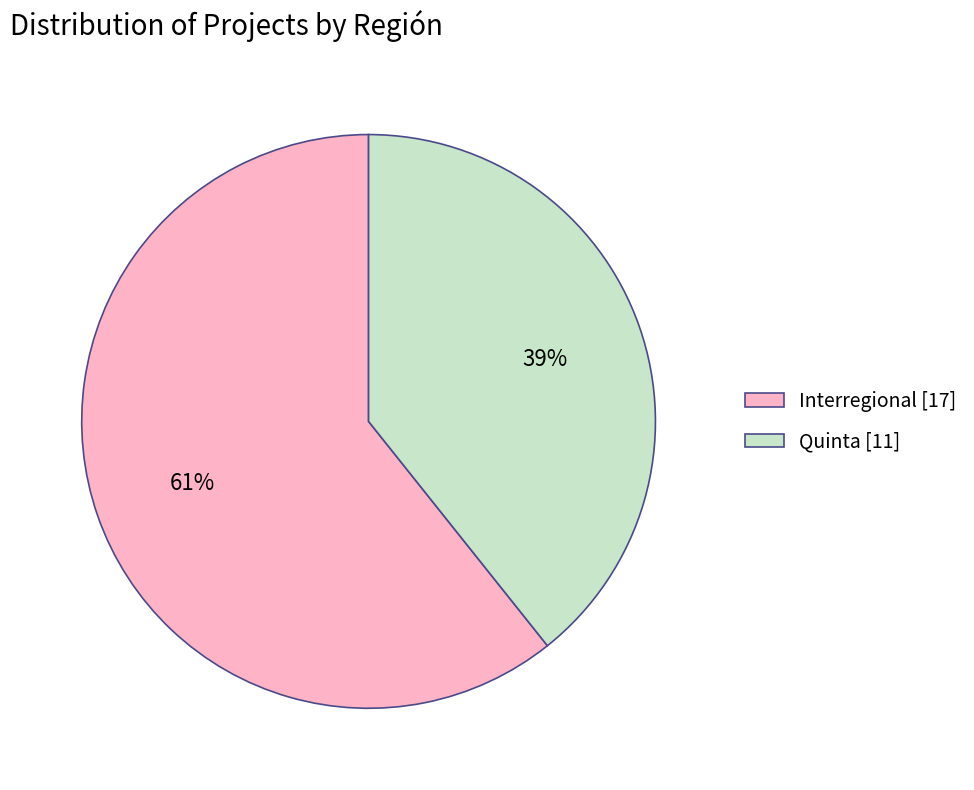

Approximately how many times larger is the value at Quinta compared to Interregional?

0.6